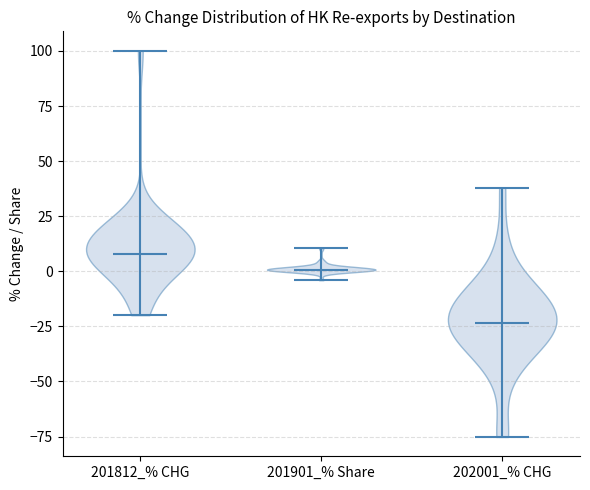

What is the highest point the violin for 201812_% CHG reaches on the y-axis? The values are not printed on the chart, so give them approximately, as read against the axis.

100